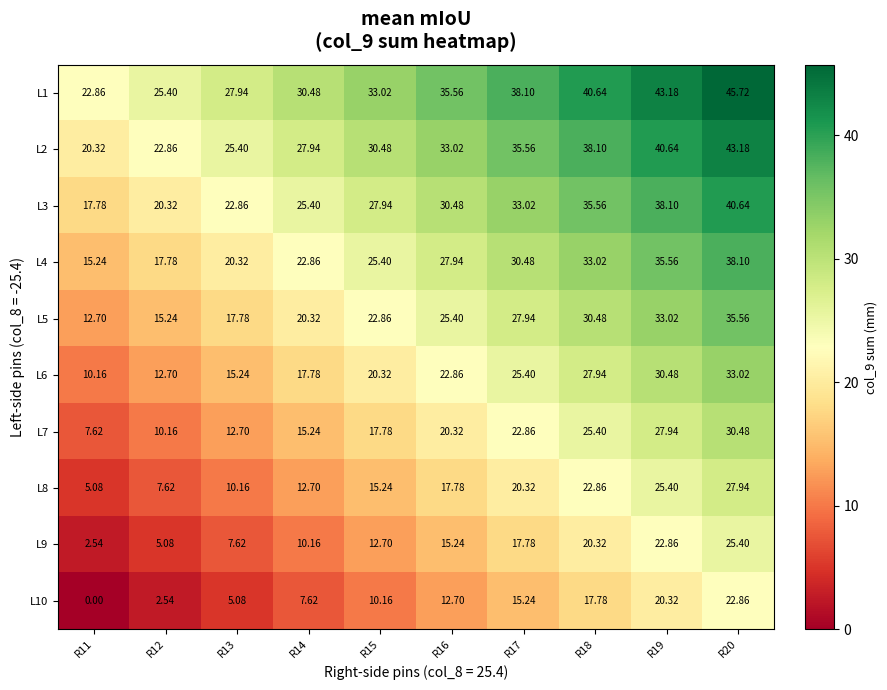

At how many categories does at least one series exceed 38?

4